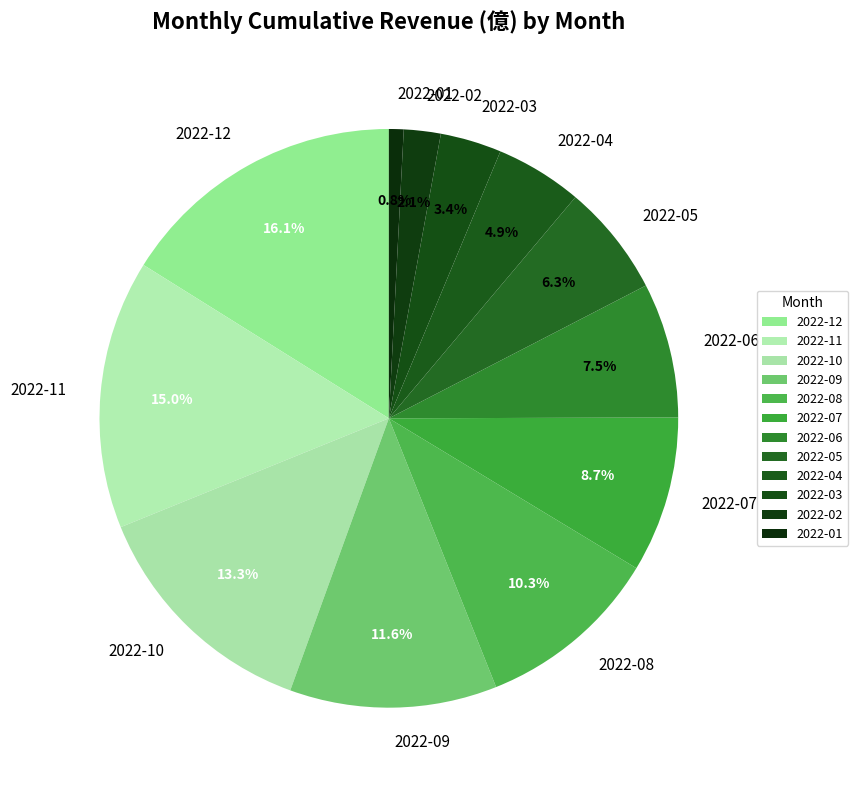

What percentage is the 2022-11 slice, to the nearest percent?

15%